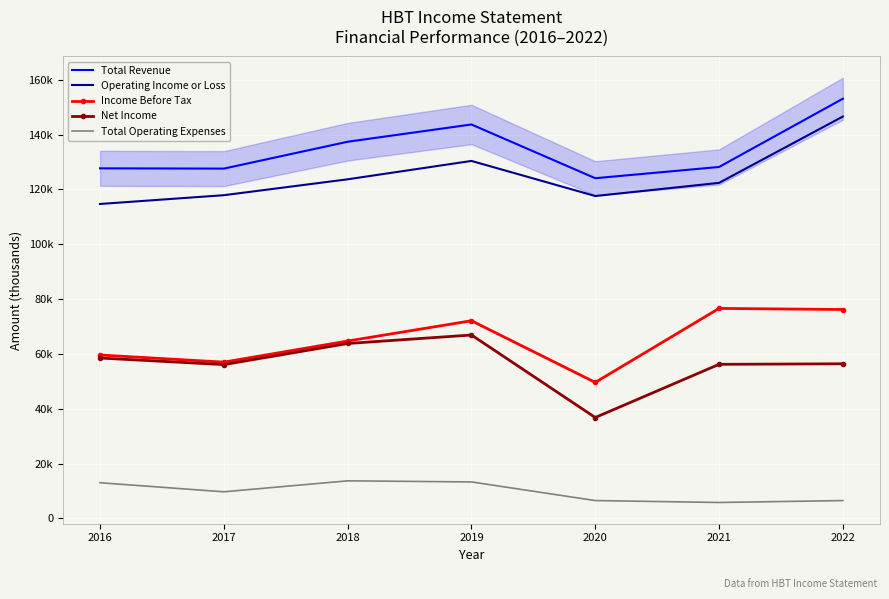

Reading left to right, extract all data points from this chart.

Total Revenue: 2016=127700	2017=127600	2018=137400	2019=143700	2020=124100	2021=128200	2022=153100
Operating Income or Loss: 2016=114700	2017=117900	2018=123700	2019=130400	2020=117600	2021=122400	2022=146600
Income Before Tax: 2016=59600	2017=57000	2018=64700	2019=72100	2020=49600	2021=76600	2022=76200
Net Income: 2016=58500	2017=56100	2018=63800	2019=66900	2020=36800	2021=56200	2022=56400
Total Operating Expenses: 2016=13000	2017=9700	2018=13700	2019=13300	2020=6500	2021=5800	2022=6500